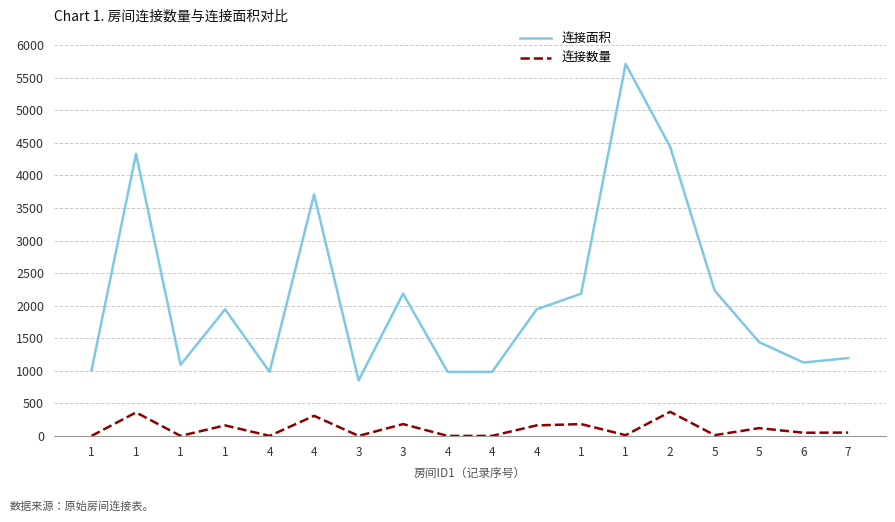

Does the chart display data point markers on the line(s)?

No